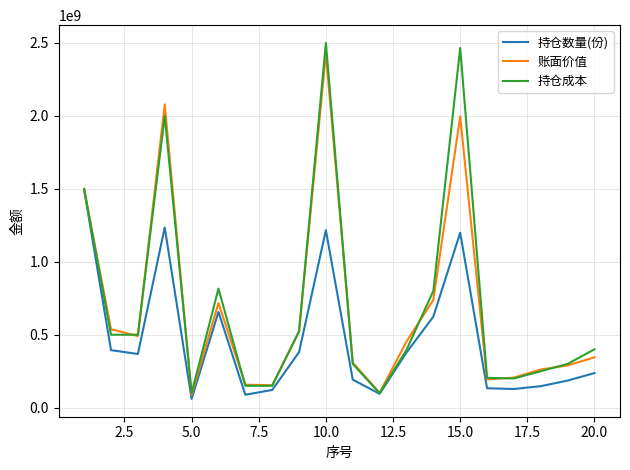

Which series has the largest range (max minus min)?

持仓成本